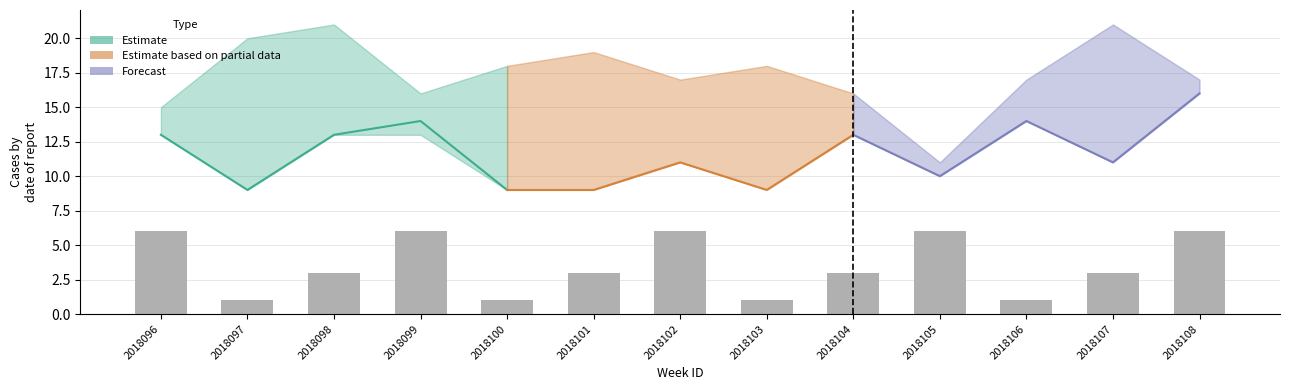

List the labels in order of value, smallest first.

2018097, 2018100, 2018103, 2018106, 2018098, 2018101, 2018104, 2018107, 2018096, 2018099, 2018102, 2018105, 2018108